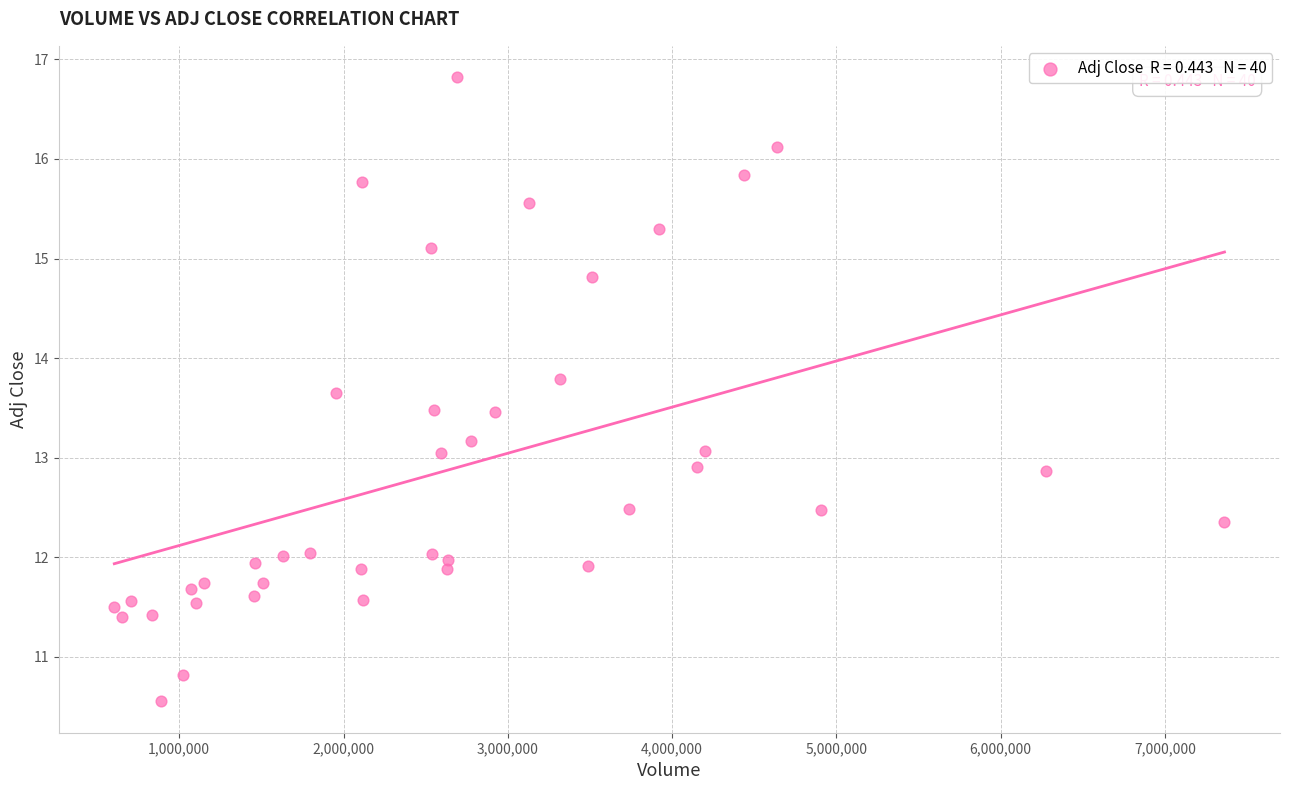

What is the range of X values (max minus min)?

6757599.0